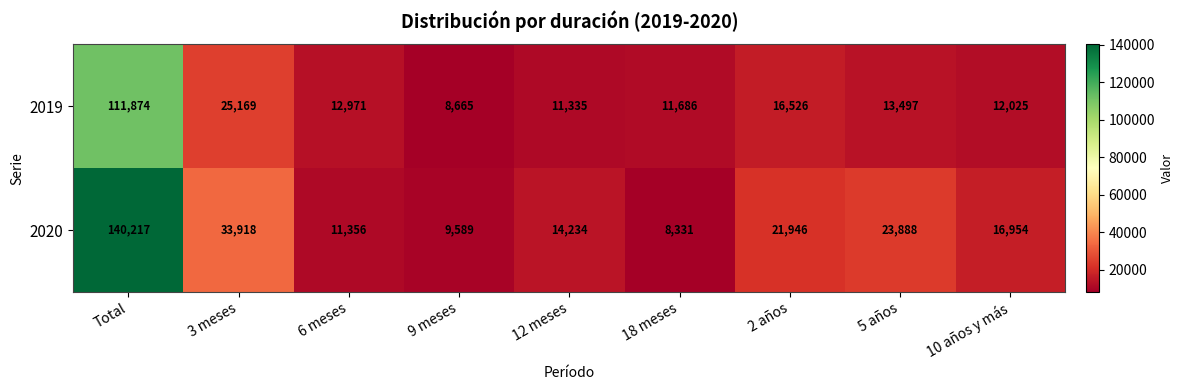

Rank the series by their maximum value, from highest to lowest.

2020, 2019